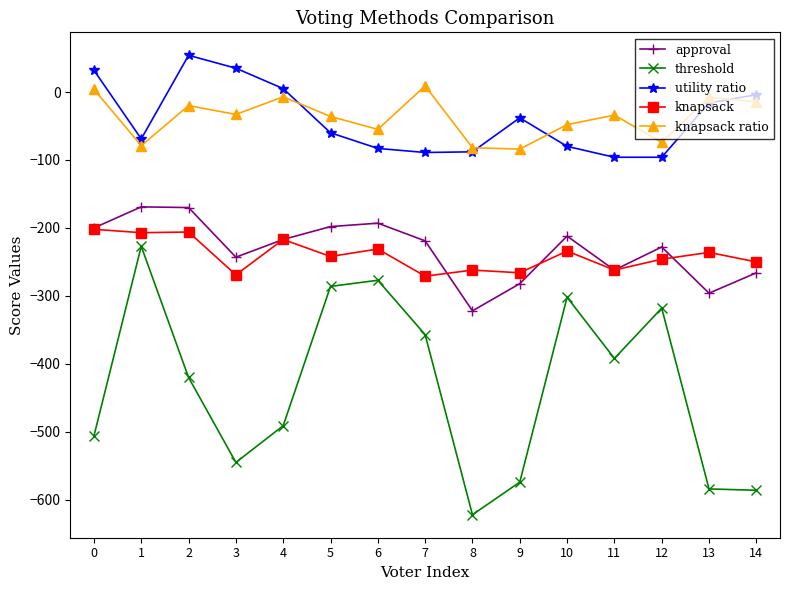

True or false: knapsack and utility ratio intersect in this chart.

False